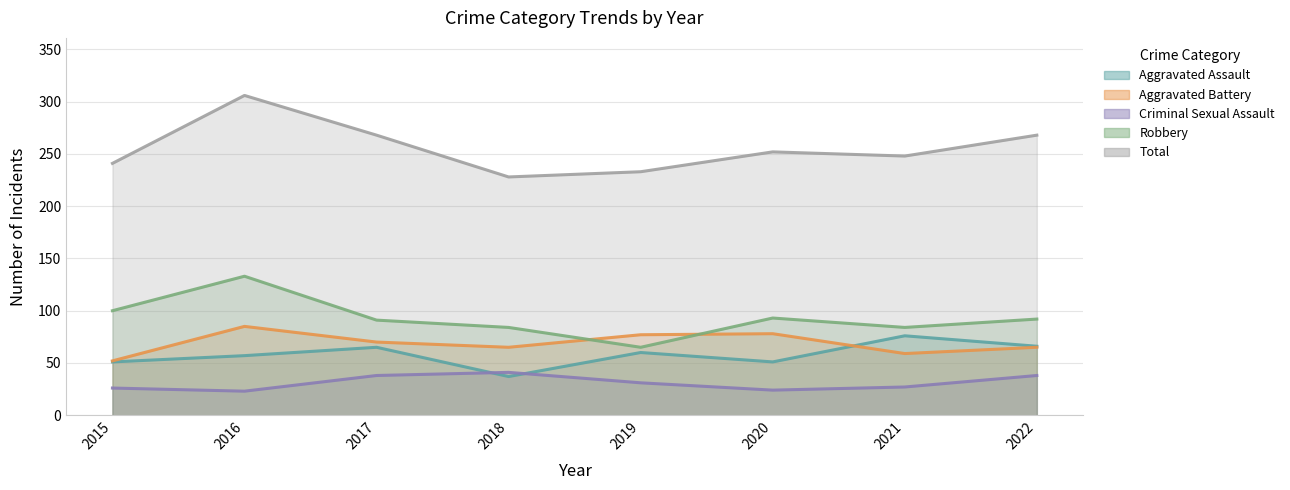

After their last crossing, which series has the higher values: Aggravated Battery or Aggravated Assault?

Aggravated Assault